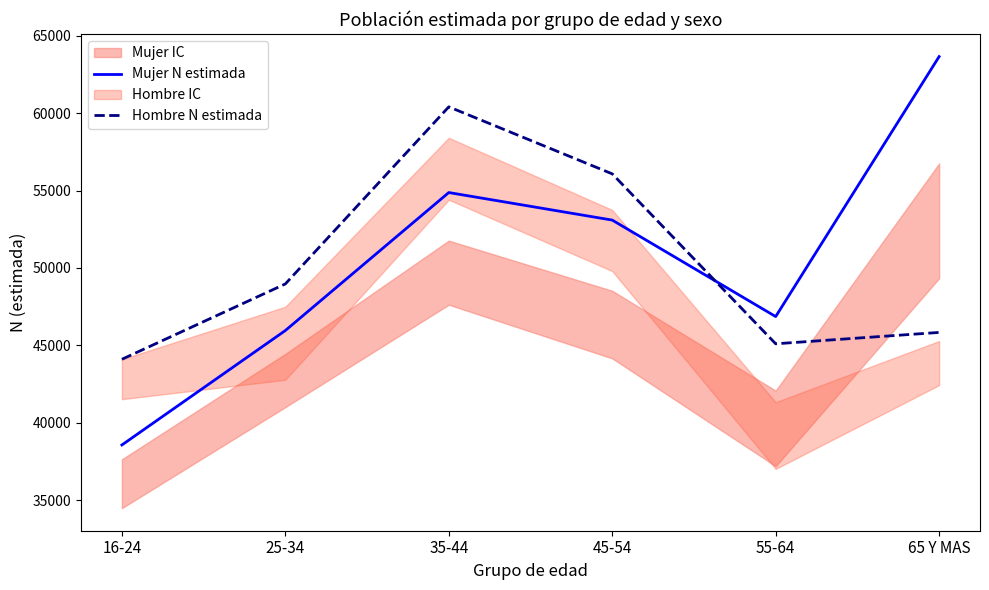

At which label is Hombre N estimada closest to 52253?

25-34